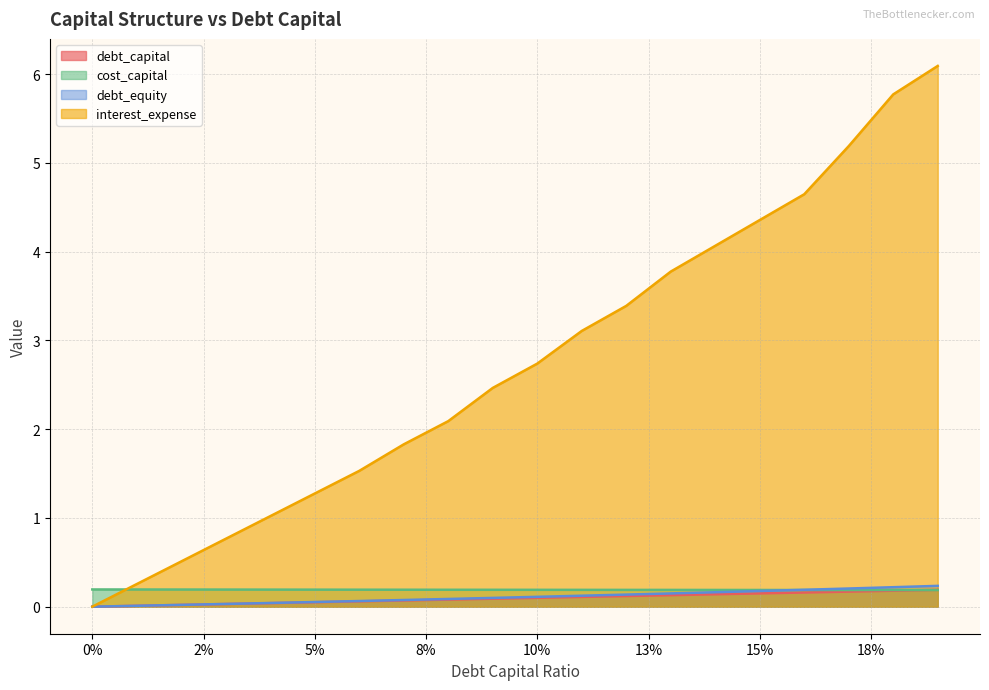

Reading left to right, what are all the values shown in this chart?

debt_capital: 0.0	0.0	0.0	0.0	0.0	0.1	0.1	0.1	0.1	0.1	0.1	0.1	0.1	0.1	0.1	0.1	0.2	0.2	0.2	0.2
cost_capital: 0.2	0.2	0.2	0.2	0.2	0.2	0.2	0.2	0.2	0.2	0.2	0.2	0.2	0.2	0.2	0.2	0.2	0.2	0.2	0.2
debt_equity: 0.0	0.0	0.0	0.0	0.0	0.1	0.1	0.1	0.1	0.1	0.1	0.1	0.1	0.1	0.2	0.2	0.2	0.2	0.2	0.2
interest_expense: 0.0	0.3	0.5	0.8	1.0	1.3	1.5	1.8	2.1	2.5	2.7	3.1	3.4	3.8	4.1	4.4	4.6	5.2	5.8	6.1